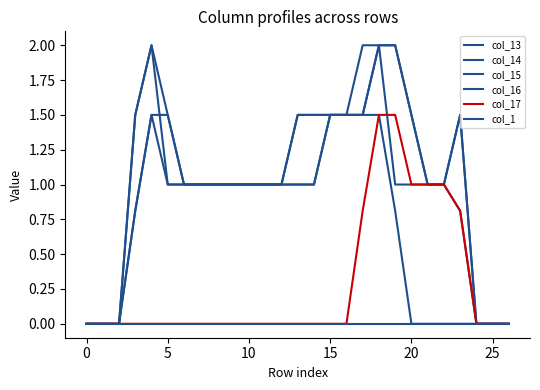

How many lines are shown in the chart?

6